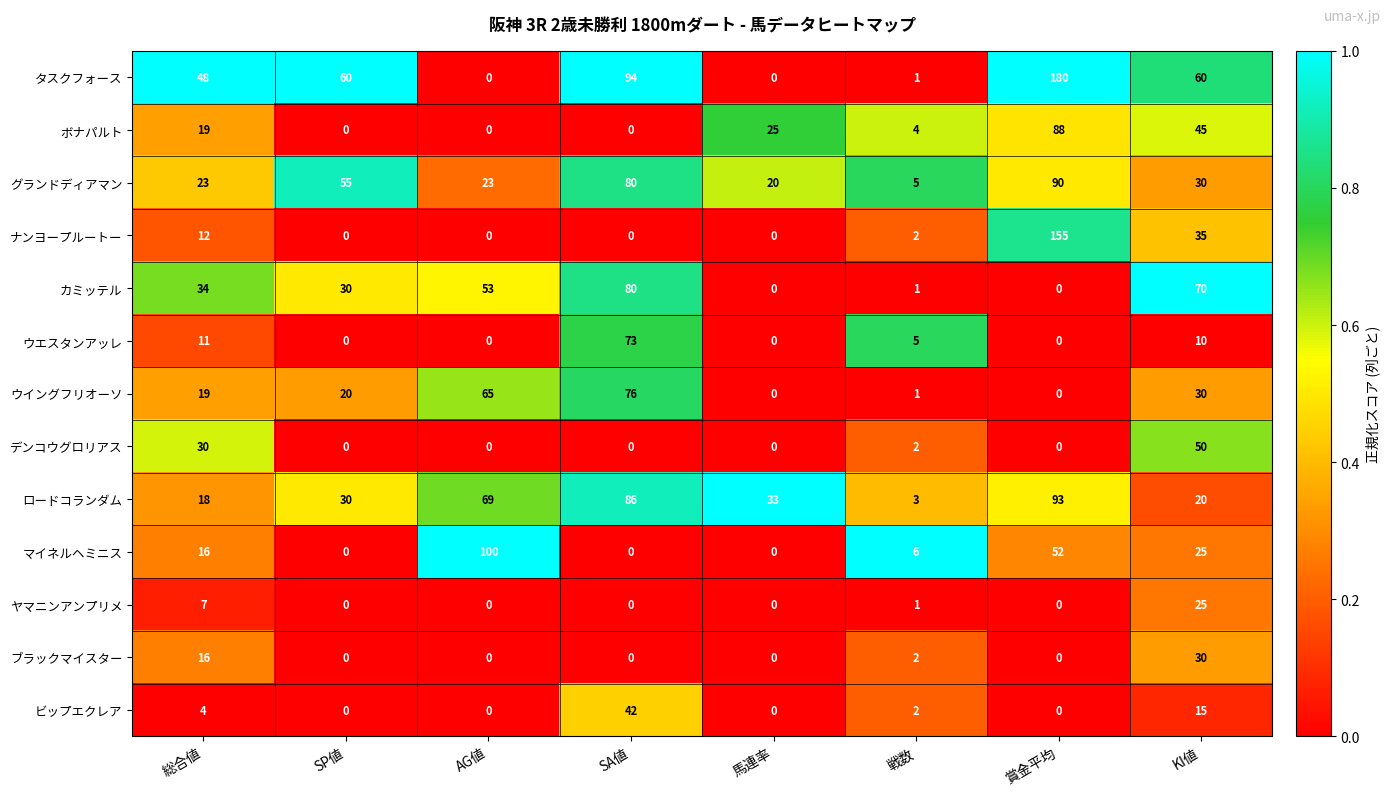

Which series has the largest total across all categories?

タスクフォース